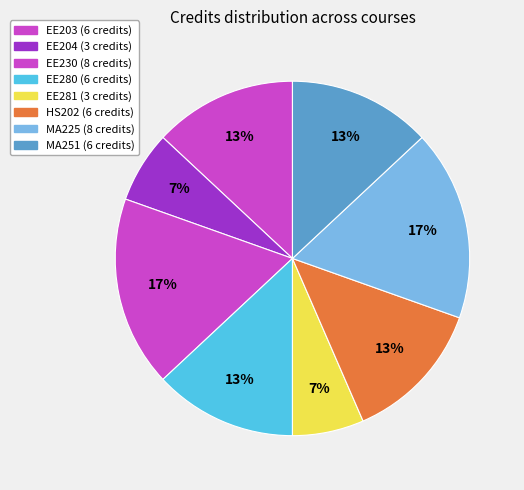

Is it true that MA225 is 7% of the pie?

False